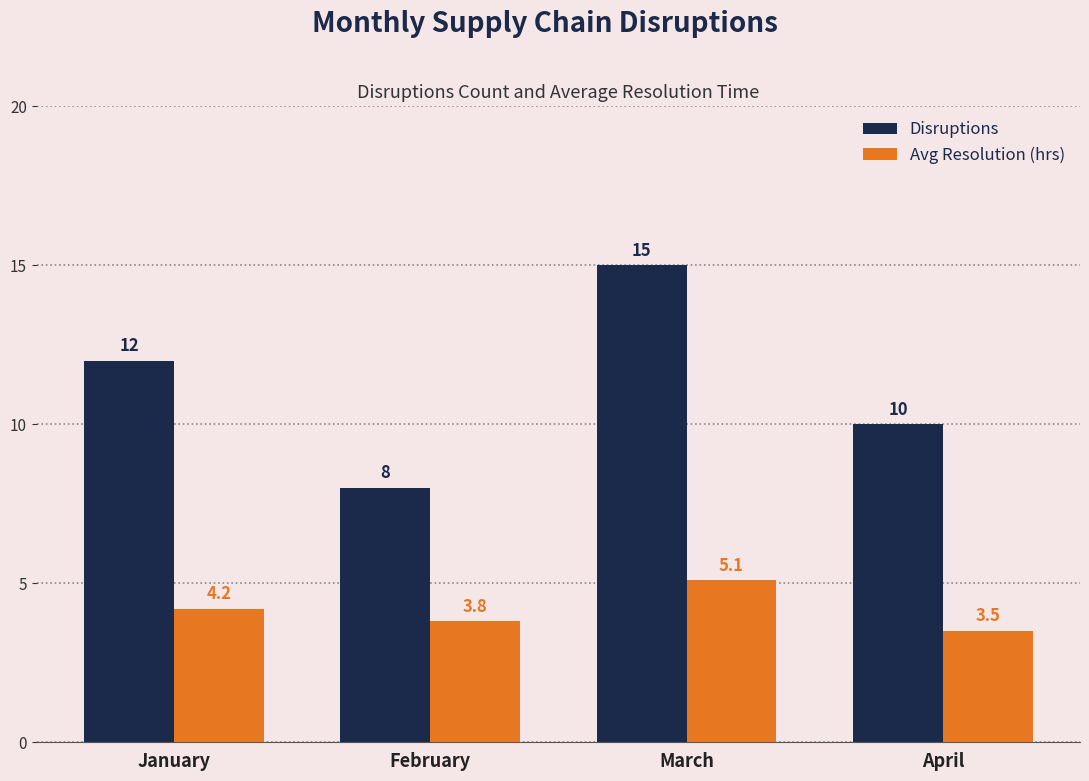

What is the difference between the Disruptions values at March and April?

5.0